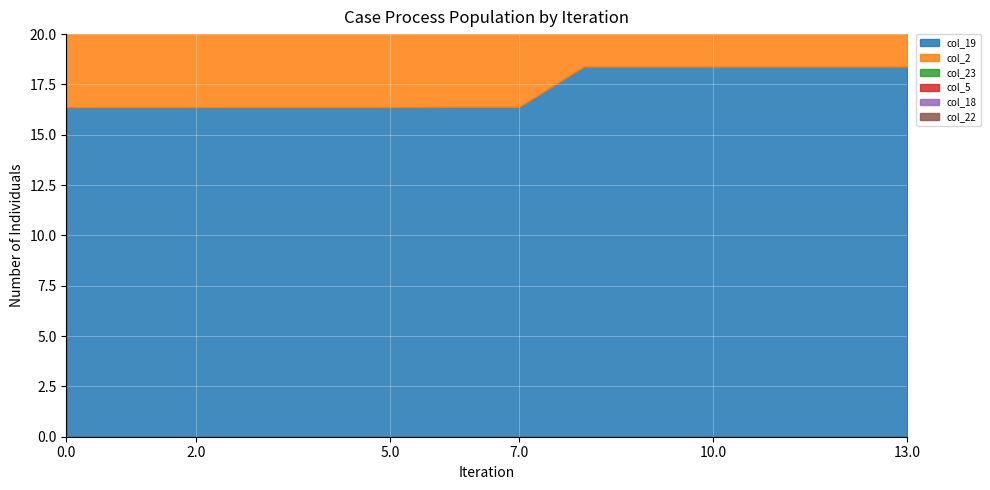

Which series has the largest total across all categories?

col_19